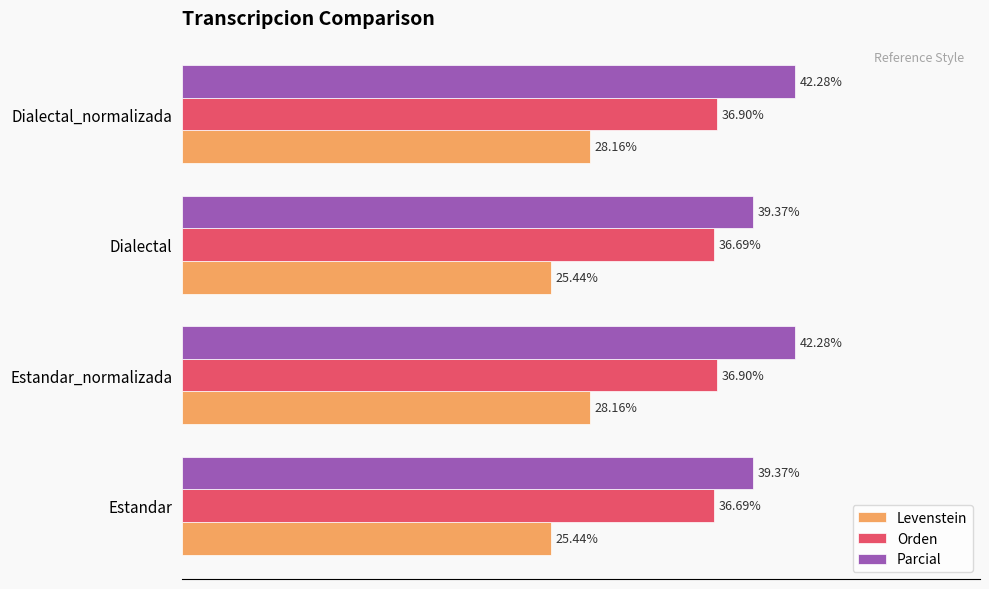

Rank the series by their average value, from highest to lowest.

Parcial, Orden, Levenstein